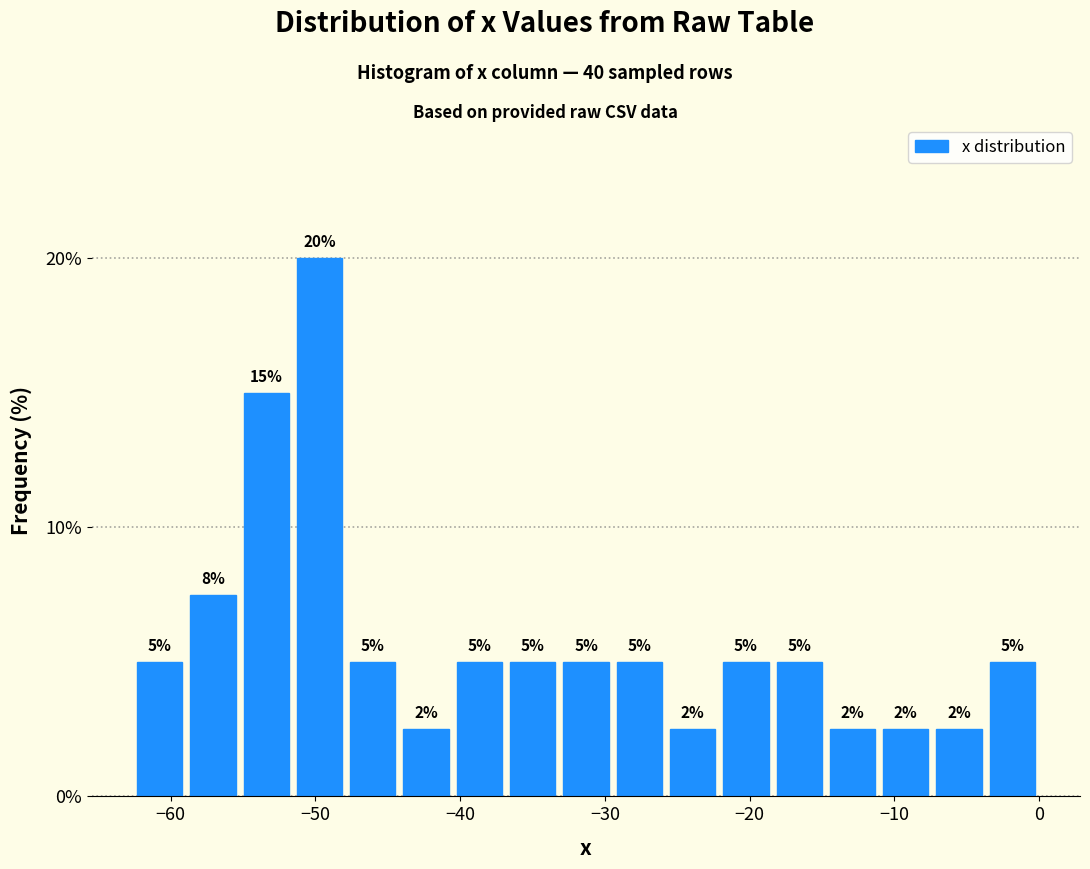

Read against the x-axis, roughly where is the centre of the tallest bar?

-50